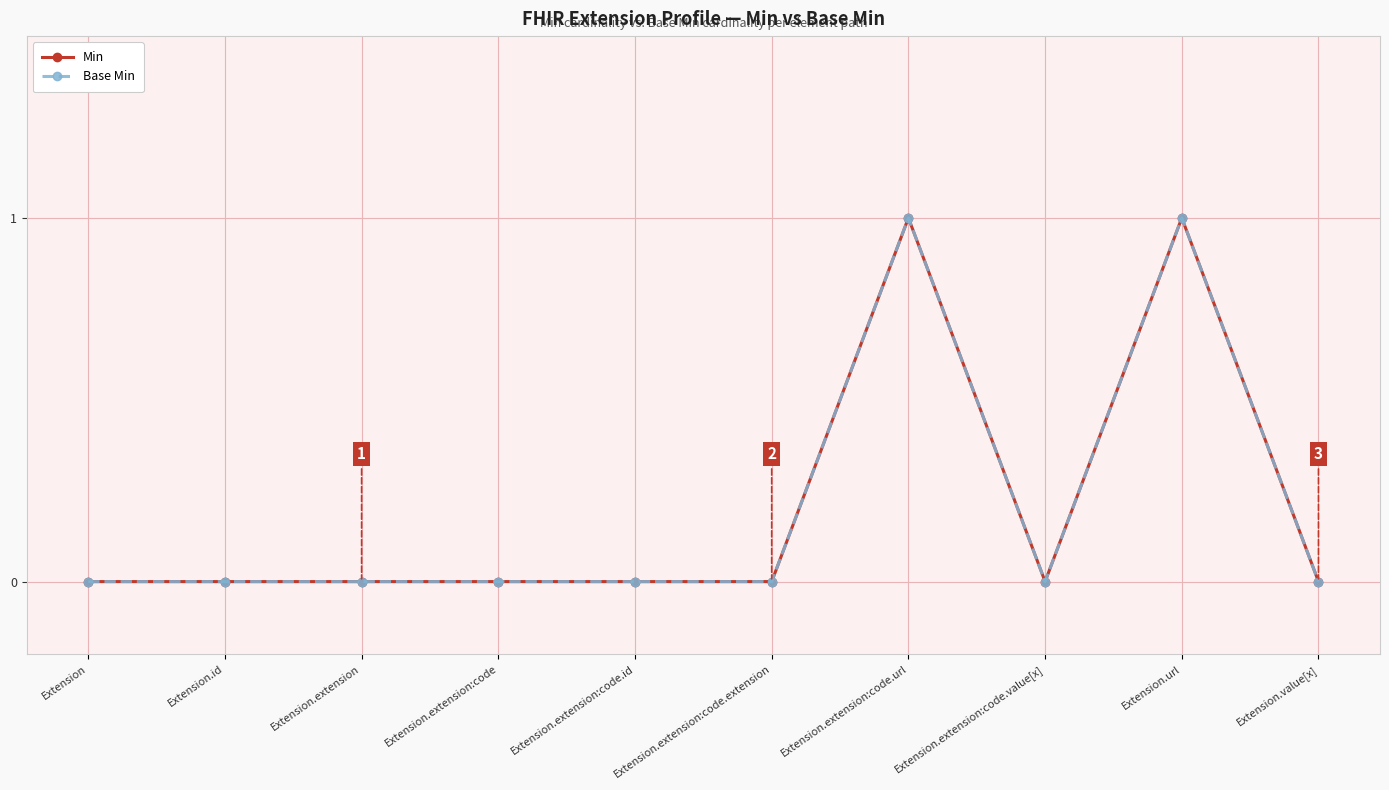

True or false: Min and Base Min cross at least once.

False